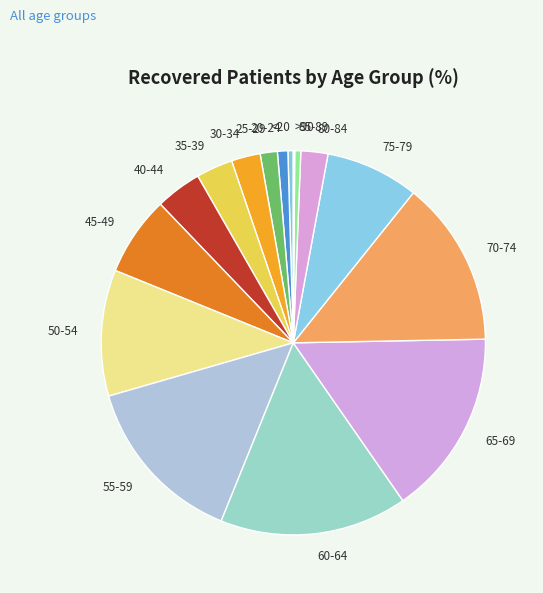

Is there any slice that represents more than half of the pie?

No